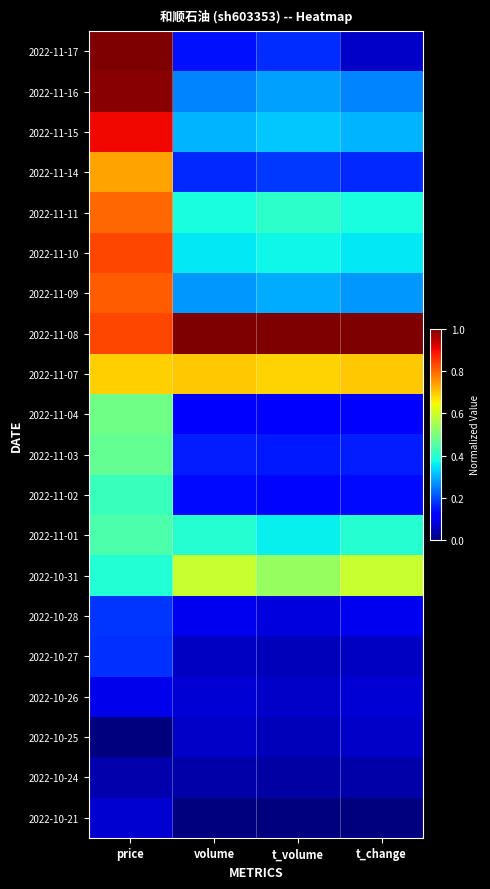

Reading right to left, extract all data points from this chart.

2022-11-17: t_change=0.1	t_volume=0.2	volume=0.1	price=1.0
2022-11-16: t_change=0.3	t_volume=0.3	volume=0.3	price=1.0
2022-11-15: t_change=0.3	t_volume=0.3	volume=0.3	price=0.9
2022-11-14: t_change=0.2	t_volume=0.2	volume=0.2	price=0.7
2022-11-11: t_change=0.4	t_volume=0.4	volume=0.4	price=0.8
2022-11-10: t_change=0.4	t_volume=0.4	volume=0.4	price=0.8
2022-11-09: t_change=0.3	t_volume=0.3	volume=0.3	price=0.8
2022-11-08: t_change=1.0	t_volume=1.0	volume=1.0	price=0.8
2022-11-07: t_change=0.7	t_volume=0.7	volume=0.7	price=0.7
2022-11-04: t_change=0.1	t_volume=0.1	volume=0.1	price=0.5
2022-11-03: t_change=0.2	t_volume=0.2	volume=0.2	price=0.5
2022-11-02: t_change=0.1	t_volume=0.1	volume=0.1	price=0.4
2022-11-01: t_change=0.4	t_volume=0.4	volume=0.4	price=0.4
2022-10-31: t_change=0.6	t_volume=0.5	volume=0.6	price=0.4
2022-10-28: t_change=0.1	t_volume=0.1	volume=0.1	price=0.2
2022-10-27: t_change=0.1	t_volume=0.1	volume=0.1	price=0.2
2022-10-26: t_change=0.1	t_volume=0.1	volume=0.1	price=0.1
2022-10-25: t_change=0.1	t_volume=0.1	volume=0.1	price=0.0
2022-10-24: t_change=0.0	t_volume=0.0	volume=0.0	price=0.0
2022-10-21: t_change=0.0	t_volume=0.0	volume=0.0	price=0.1